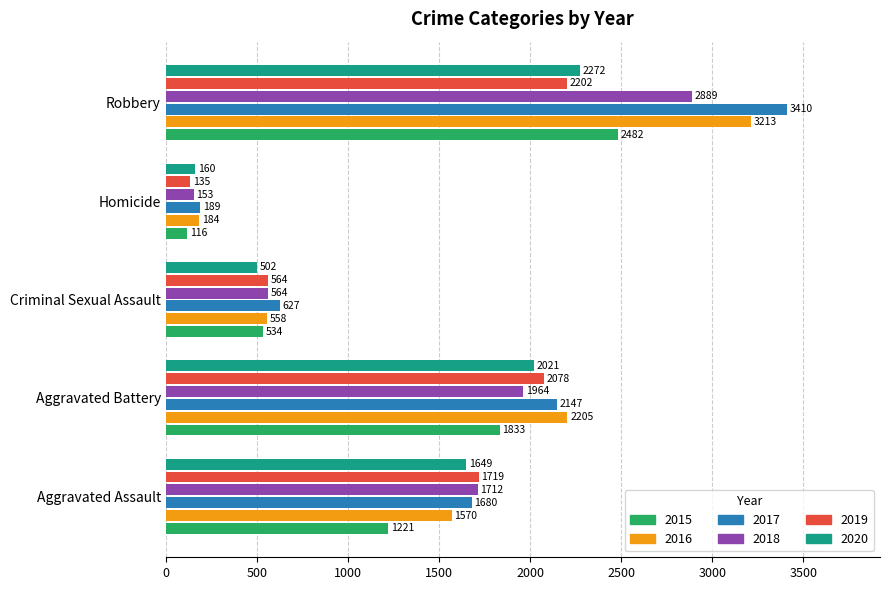

At which label is 2016 closest to 1698?

Aggravated Assault